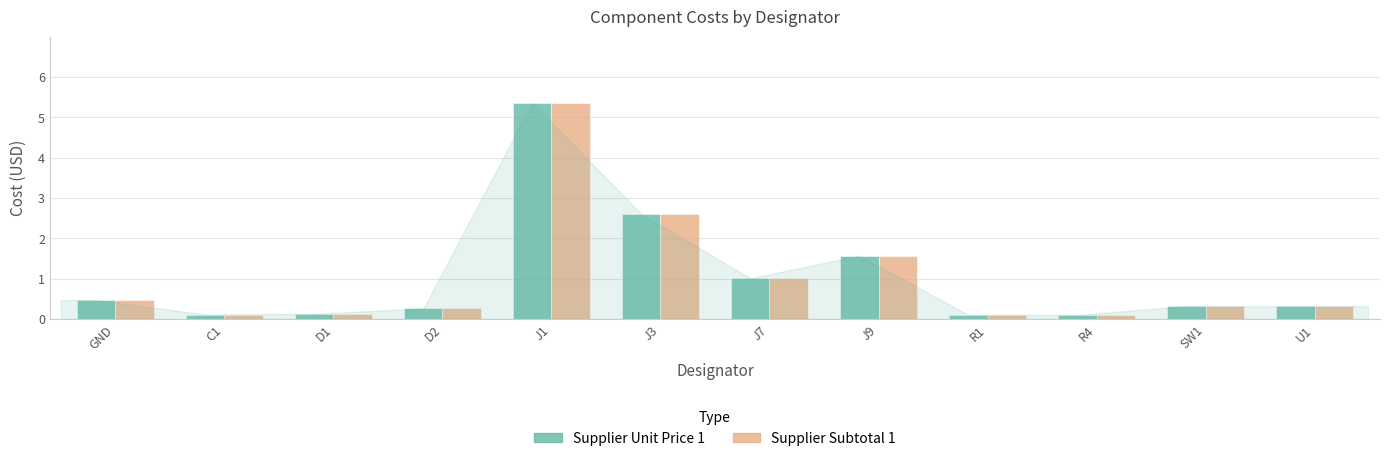

At which category is the sum across all series the highest?

J1